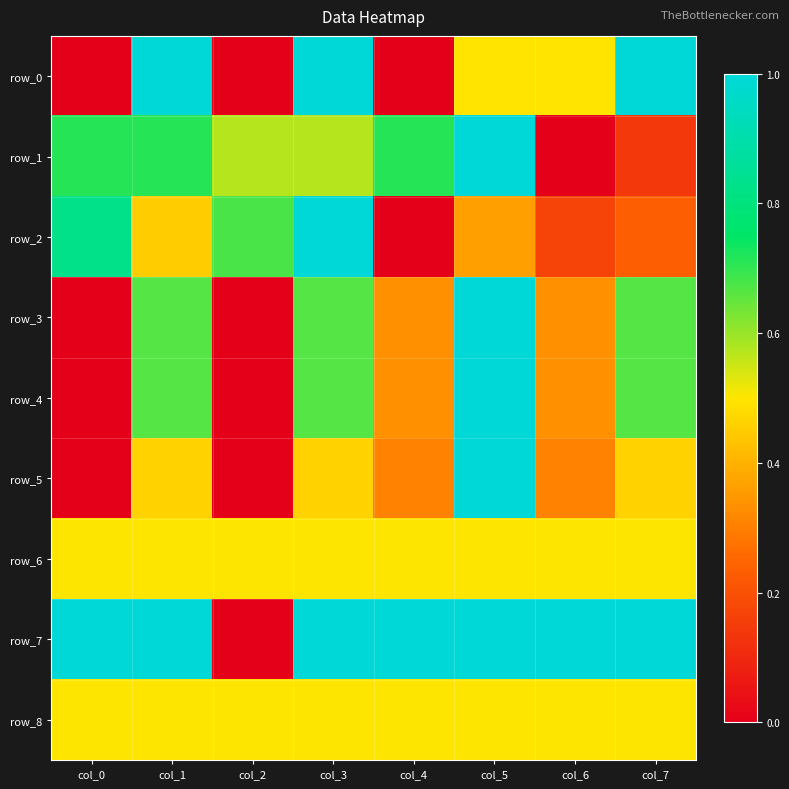

Reading left to right, list all the values displayed in this chart.

row_0: col_0=0.0	col_1=1.0	col_2=0.0	col_3=1.0	col_4=0.0	col_5=0.5	col_6=0.5	col_7=1.0
row_1: col_0=0.7	col_1=0.7	col_2=0.6	col_3=0.6	col_4=0.7	col_5=1.0	col_6=0.0	col_7=0.1
row_2: col_0=0.8	col_1=0.5	col_2=0.7	col_3=1.0	col_4=0.0	col_5=0.4	col_6=0.2	col_7=0.2
row_3: col_0=0.0	col_1=0.7	col_2=0.0	col_3=0.7	col_4=0.3	col_5=1.0	col_6=0.3	col_7=0.7
row_4: col_0=0.0	col_1=0.7	col_2=0.0	col_3=0.7	col_4=0.3	col_5=1.0	col_6=0.3	col_7=0.7
row_5: col_0=0.0	col_1=0.5	col_2=0.0	col_3=0.5	col_4=0.3	col_5=1.0	col_6=0.3	col_7=0.5
row_6: col_0=0.5	col_1=0.5	col_2=0.5	col_3=0.5	col_4=0.5	col_5=0.5	col_6=0.5	col_7=0.5
row_7: col_0=1.0	col_1=1.0	col_2=0.0	col_3=1.0	col_4=1.0	col_5=1.0	col_6=1.0	col_7=1.0
row_8: col_0=0.5	col_1=0.5	col_2=0.5	col_3=0.5	col_4=0.5	col_5=0.5	col_6=0.5	col_7=0.5